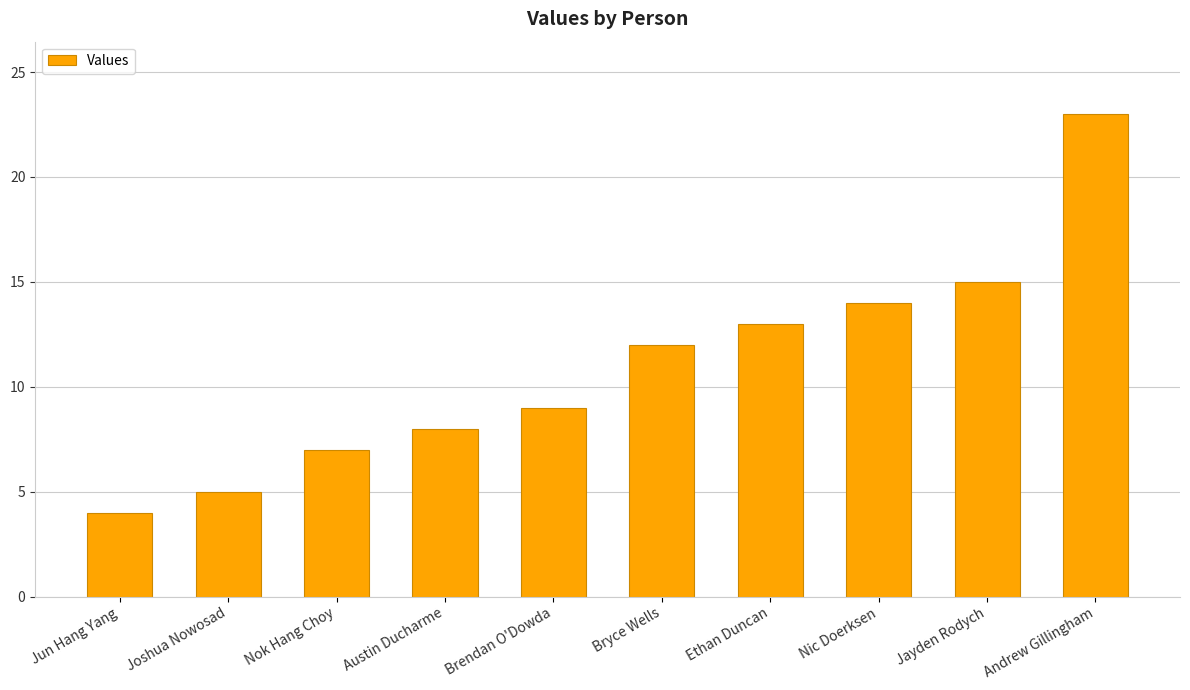

What is the approximate value at Joshua Nowosad?

5